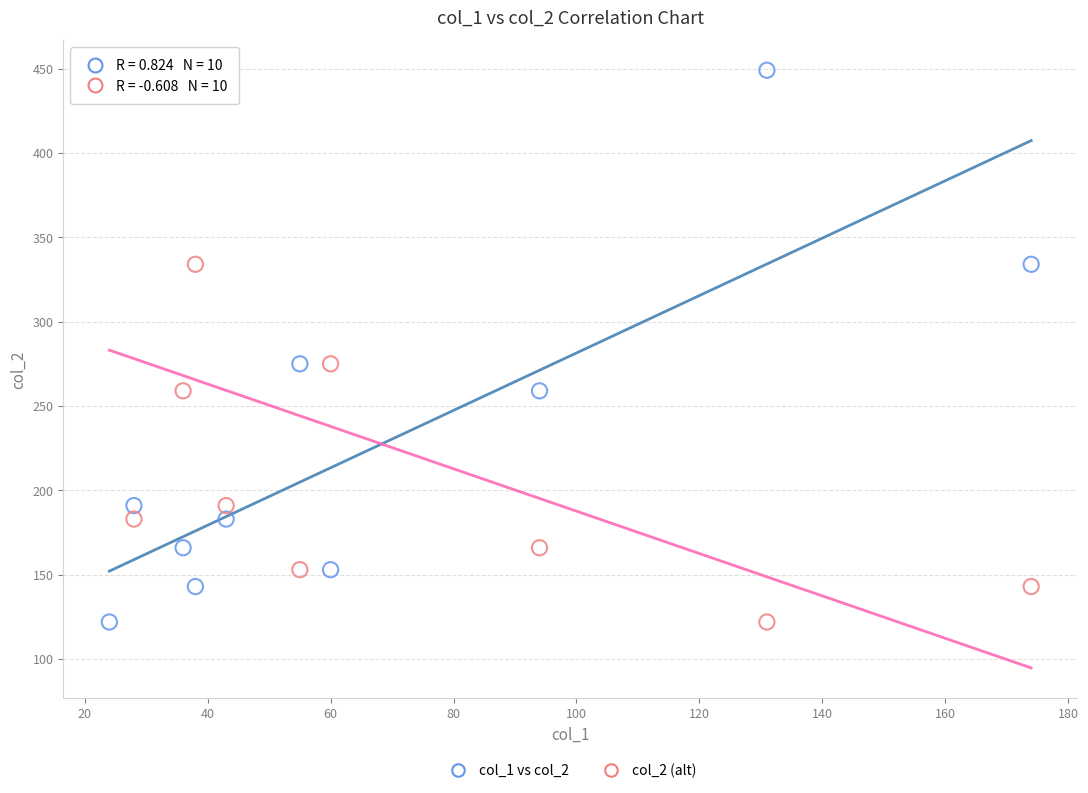

What are all the series names shown in the legend?

col_1 vs col_2, col_2 (alt)